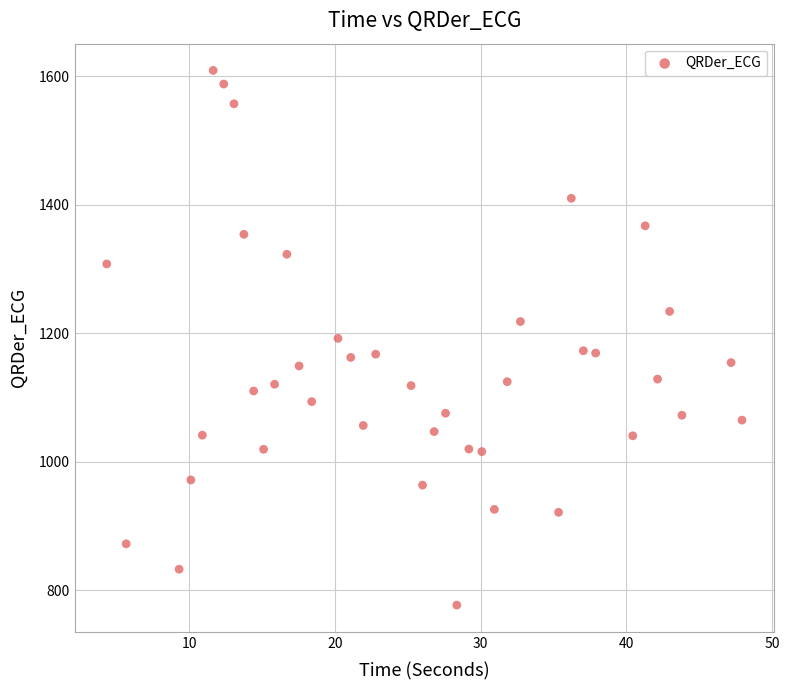

What is the range of X values (max minus min)?

43.6